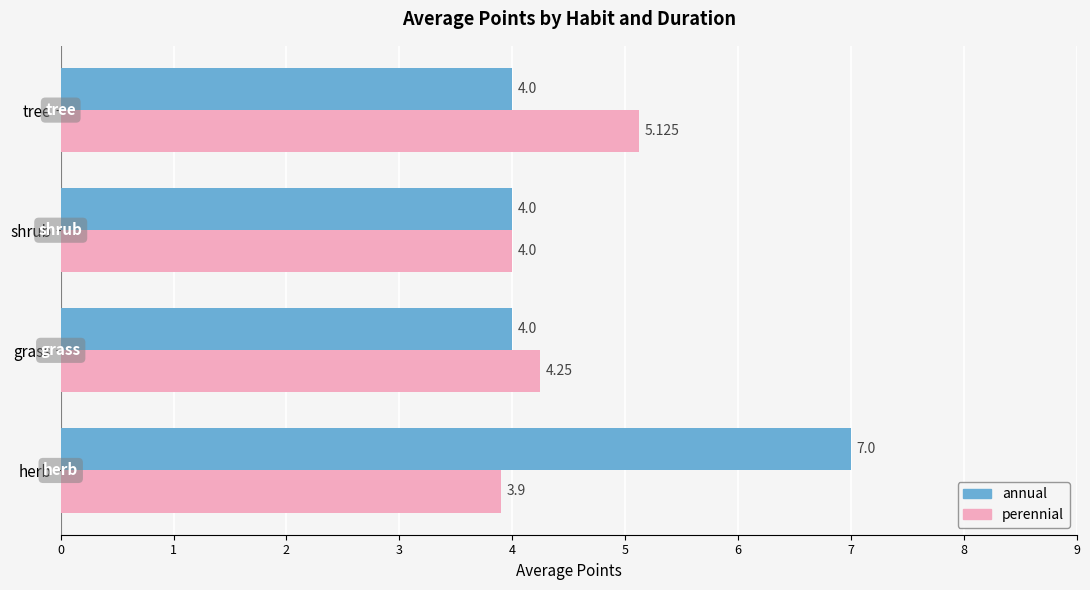

Rank the series by their average value, from lowest to highest.

perennial, annual